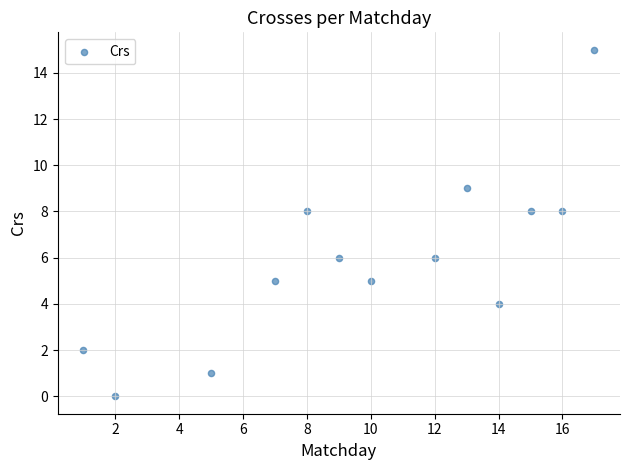

What is the range of X values (max minus min)?

16